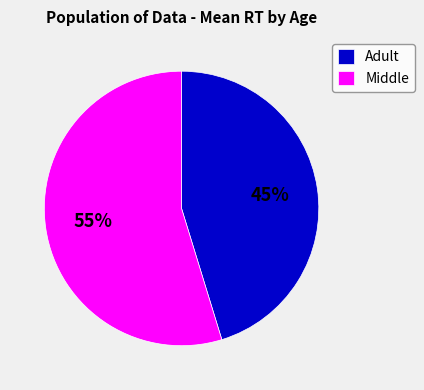

To the nearest percent, what is the average slice percentage?

50%